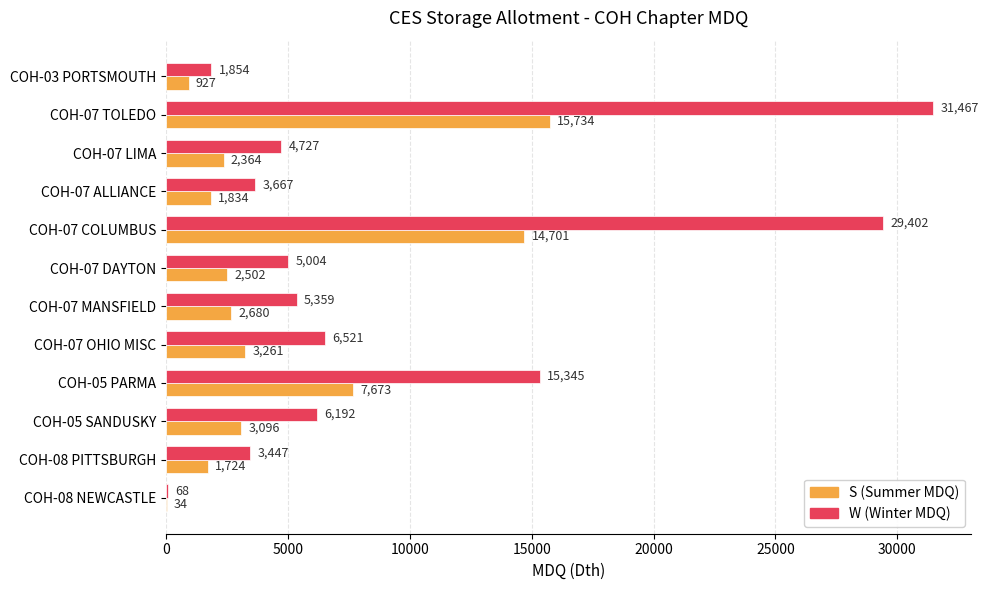

At which category is the sum across all series the highest?

COH-07 TOLEDO